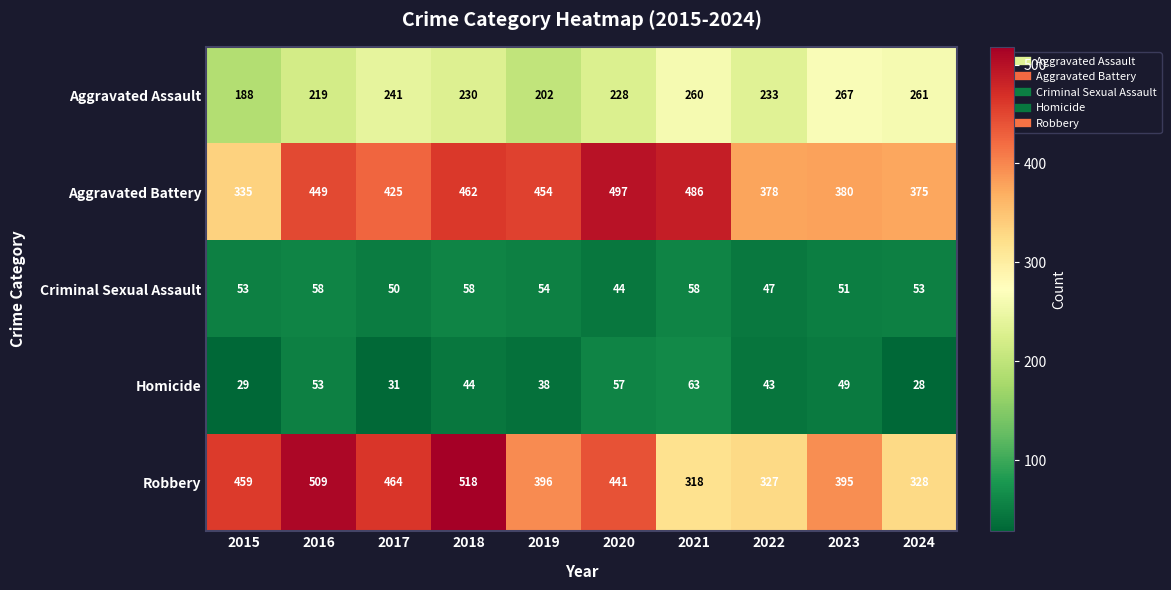

At 2018, list the series in order from smallest to largest.

Homicide, Criminal Sexual Assault, Aggravated Assault, Aggravated Battery, Robbery